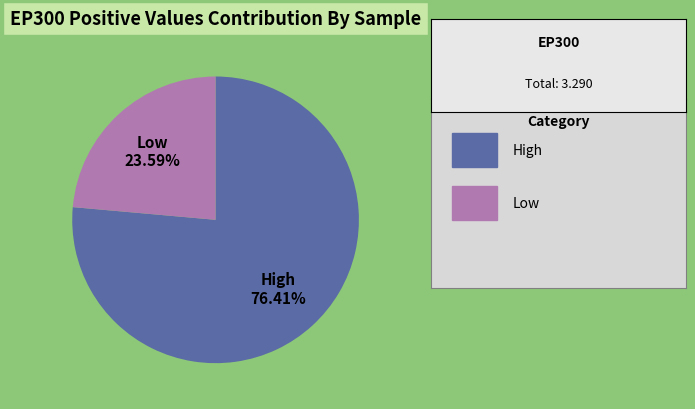

Which slice is the smallest?

Low